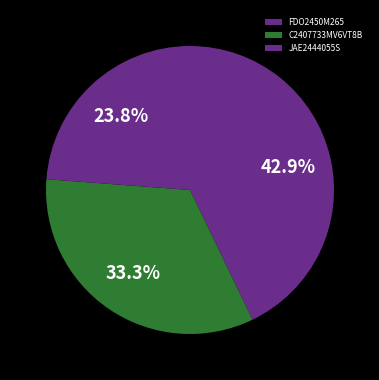

What is the change in value from FDO2450M265 to C2407733MV6VT8B?

-2